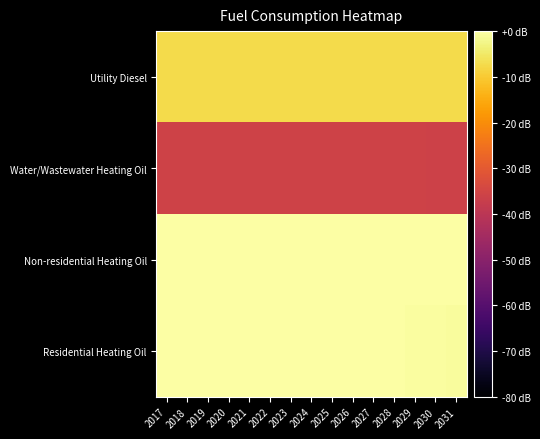

Reading right to left, list all the values displayed in this chart.

Utility Diesel: 2031=-7.5	2030=-7.5	2029=-7.5	2028=-7.5	2027=-7.5	2026=-7.5	2025=-7.5	2024=-7.5	2023=-7.5	2022=-7.5	2021=-7.5	2020=-7.5	2019=-7.5	2018=-7.5	2017=-7.5
Water/Wastewater Heating Oil: 2031=-36.1	2030=-36.0	2029=-35.9	2028=-35.8	2027=-35.8	2026=-35.8	2025=-35.8	2024=-35.7	2023=-35.7	2022=-35.7	2021=-35.7	2020=-35.7	2019=-35.8	2018=-35.8	2017=-35.8
Non-residential Heating Oil: 2031=-0.2	2030=-0.2	2029=-0.2	2028=-0.2	2027=-0.2	2026=-0.2	2025=-0.2	2024=-0.2	2023=-0.2	2022=-0.2	2021=-0.2	2020=-0.2	2019=-0.2	2018=-0.2	2017=-0.2
Residential Heating Oil: 2031=-0.7	2030=-0.5	2029=-0.4	2028=-0.1	2027=-0.1	2026=-0.1	2025=-0.1	2024=-0.1	2023=-0.0	2022=0.0	2021=-0.0	2020=-0.1	2019=-0.1	2018=-0.1	2017=-0.2